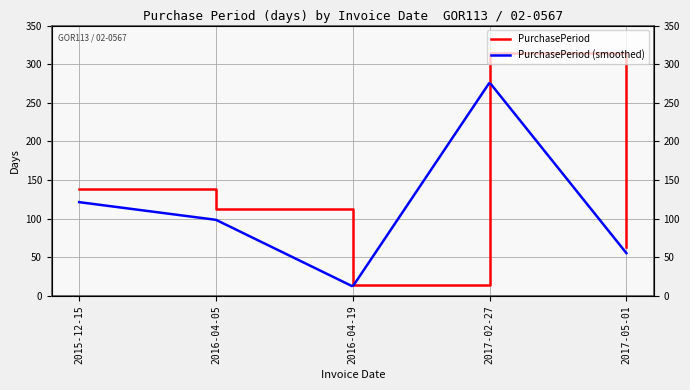

Read the value at 2016-04-05, to the nearest 10.

110